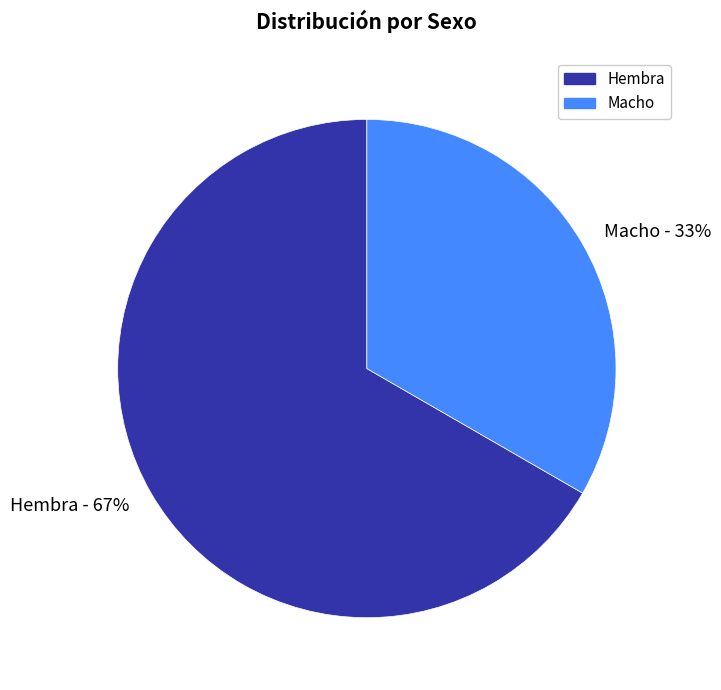

To the nearest percent, what portion does Macho represent?

33%